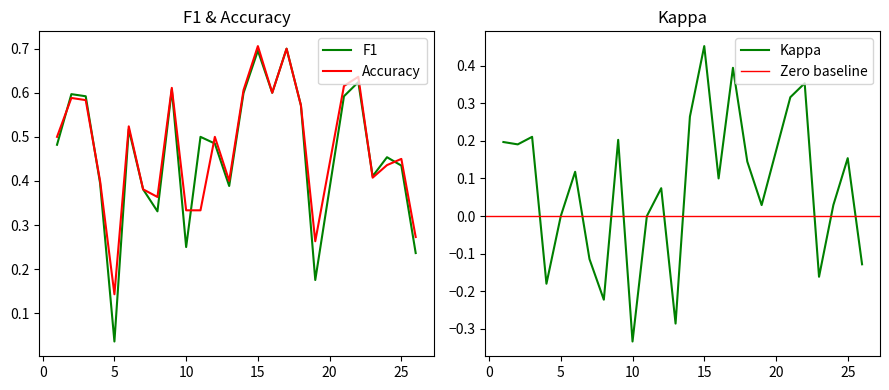

The value of Accuracy at 25 is 0.8. True or false?

False